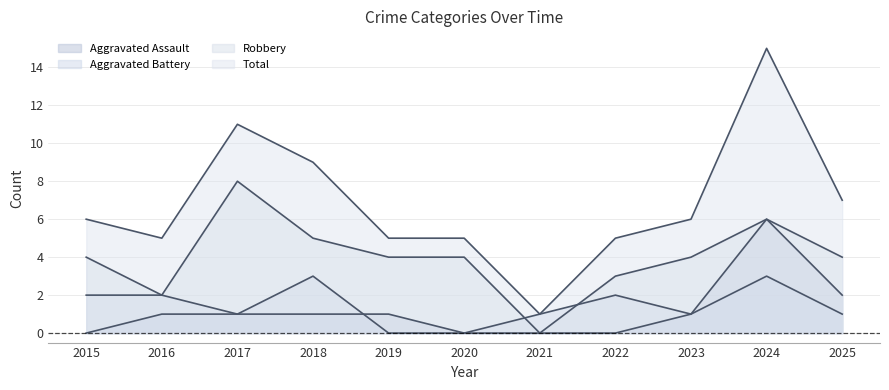

What are all the series names shown in the legend?

Aggravated Assault, Aggravated Battery, Robbery, Total